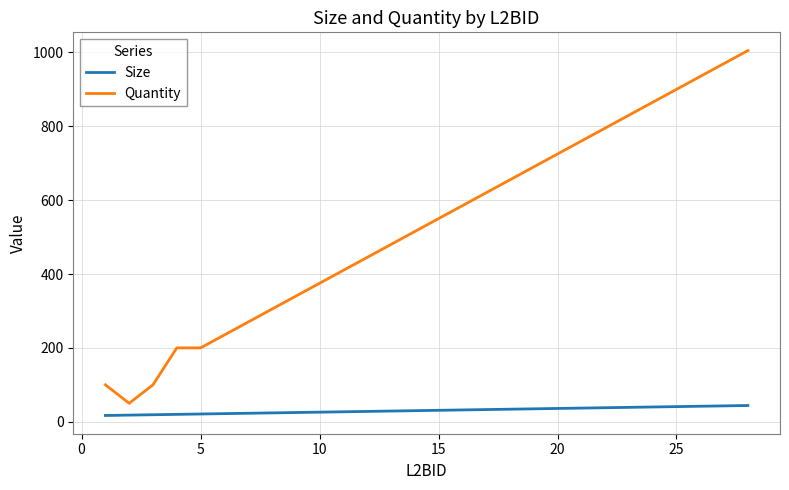

Rank the series by their average value, from lowest to highest.

Size, Quantity